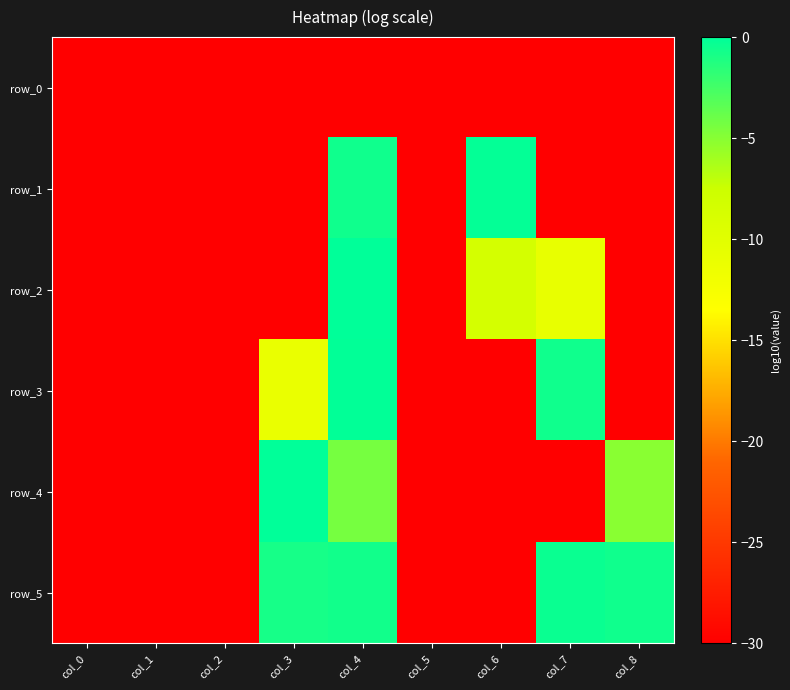

Between col_1 and col_2, which series saw the biggest shift?

row_0